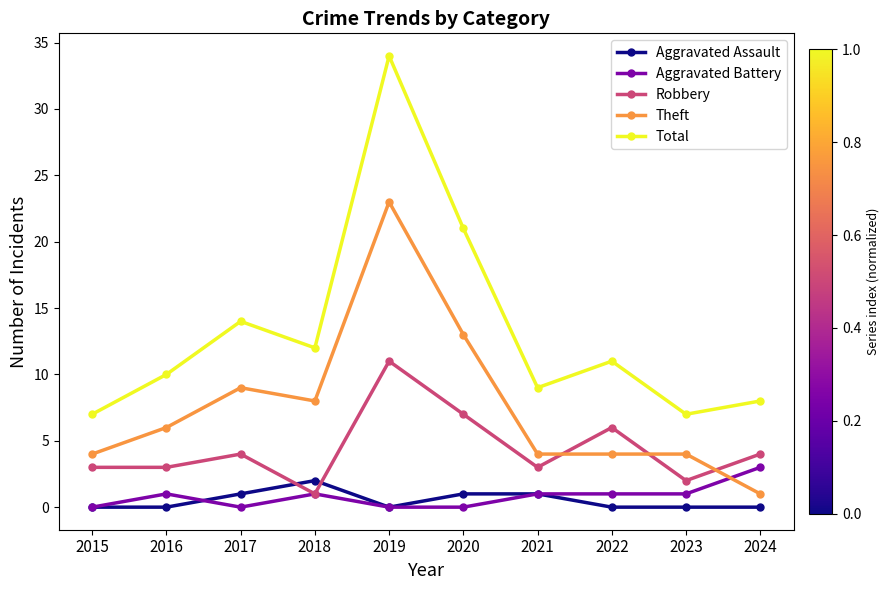

At how many categories does at least one series exceed 28?

1